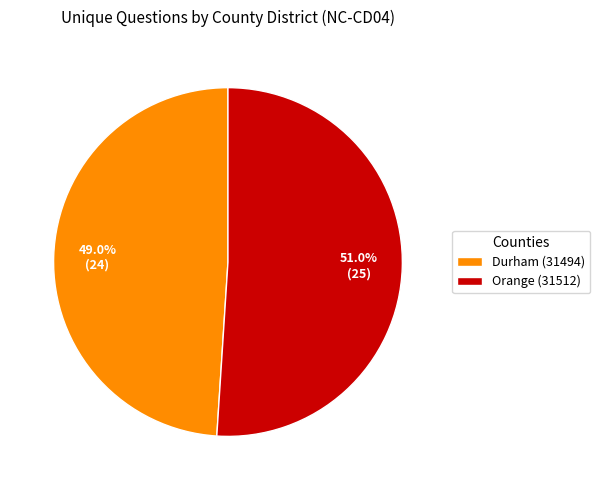

Is the sum of Durham (31494) and Orange (31512) greater than half?

Yes